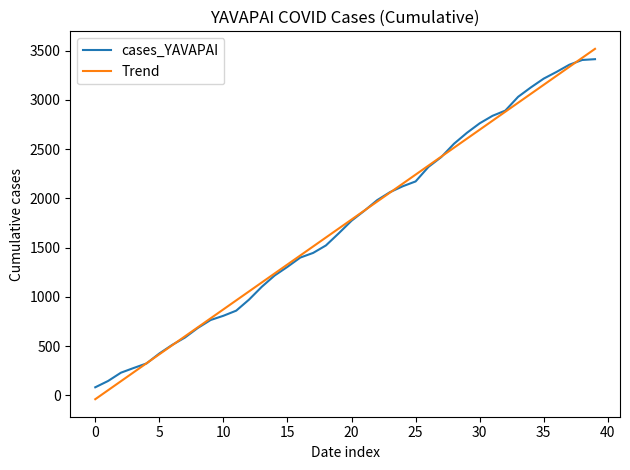

Which series has the largest range (max minus min)?

Trend